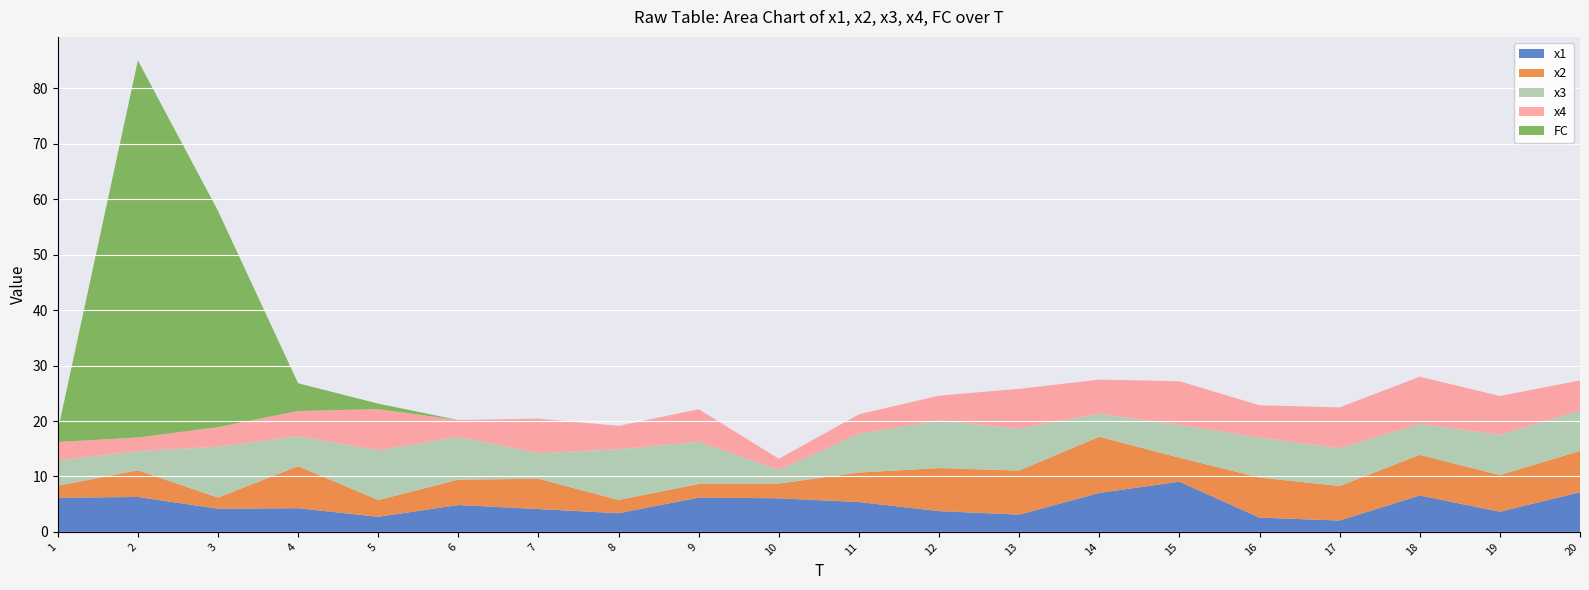

Reading left to right, extract all data points from this chart.

x1: 1=6.2	2=6.3	3=4.2	4=4.3	5=2.7	6=4.9	7=4.1	8=3.4	9=6.2	10=6.1	11=5.4	12=3.7	13=3.1	14=7.0	15=9.1	16=2.6	17=2.1	18=6.6	19=3.6	20=7.2
x2: 1=2.1	2=4.8	3=2.0	4=7.6	5=3.0	6=4.6	7=5.5	8=2.4	9=2.5	10=2.7	11=5.3	12=7.8	13=7.9	14=10.1	15=4.3	16=7.2	17=6.2	18=7.3	19=6.6	20=7.4
x3: 1=4.6	2=3.5	3=9.2	4=5.4	5=9.0	6=7.7	7=4.6	8=9.2	9=7.6	10=2.5	11=7.0	12=8.6	13=7.6	14=4.1	15=5.9	16=7.2	17=6.8	18=5.6	19=7.3	20=7.3
x4: 1=3.3	2=2.5	3=3.5	4=4.5	5=7.4	6=3.0	7=6.2	8=4.2	9=5.9	10=2.0	11=3.5	12=4.5	13=7.2	14=6.2	15=7.9	16=5.8	17=7.3	18=8.5	19=7.0	20=5.4
FC: 1=2.0	2=68.0	3=39.0	4=5.0	5=1.0	6=0.0	7=0.0	8=0.0	9=0.0	10=0.0	11=0.0	12=0.0	13=0.0	14=0.0	15=0.0	16=0.0	17=0.0	18=0.0	19=0.0	20=0.0